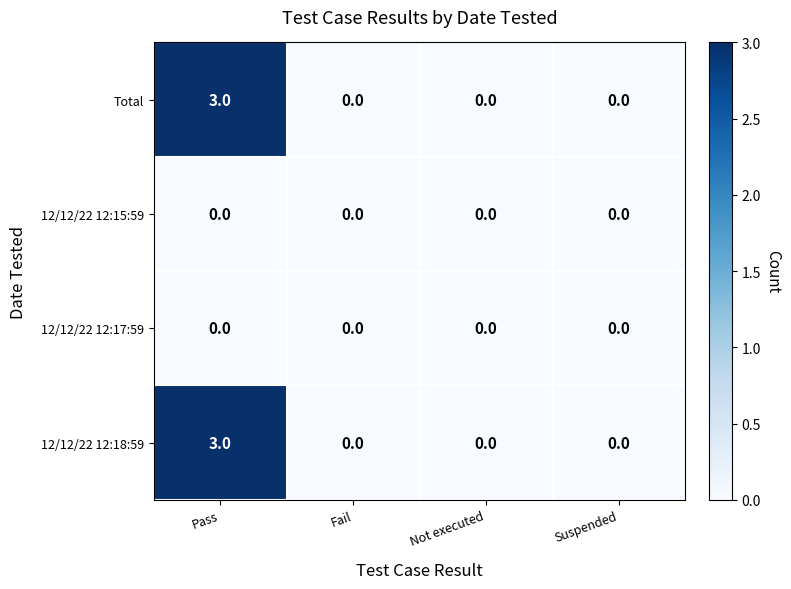

What is the total value across all series at Pass?

6